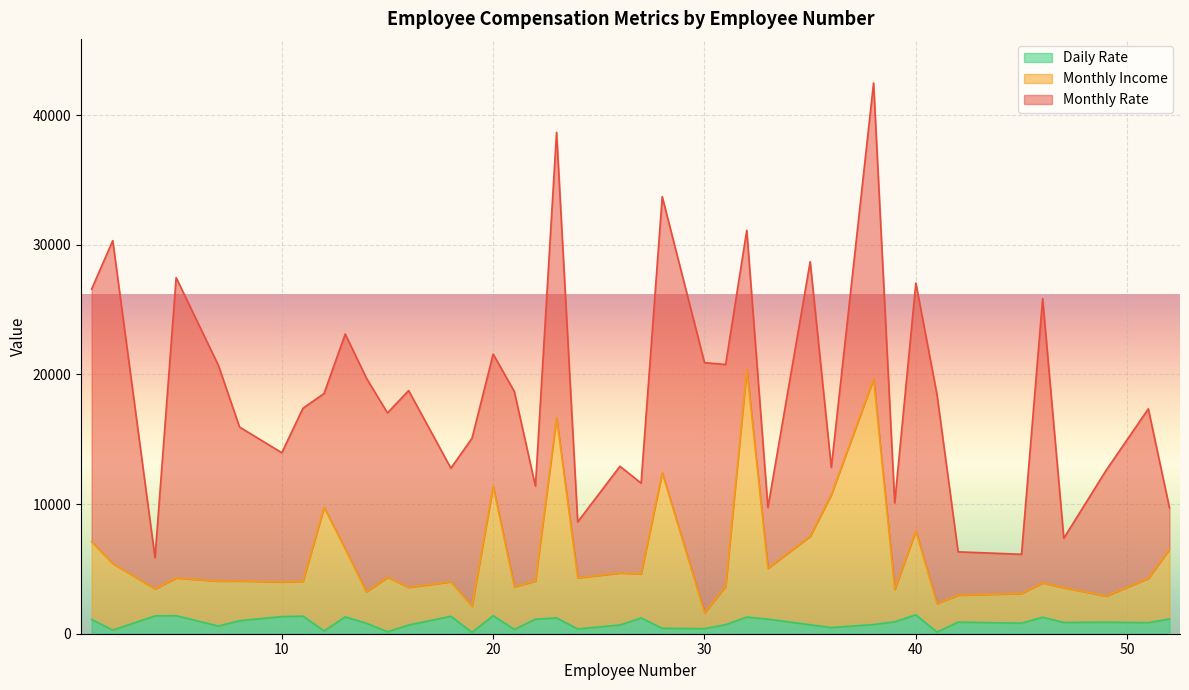

Is the value of Daily Rate at 45 greater than the value of Monthly Income at 16?

No